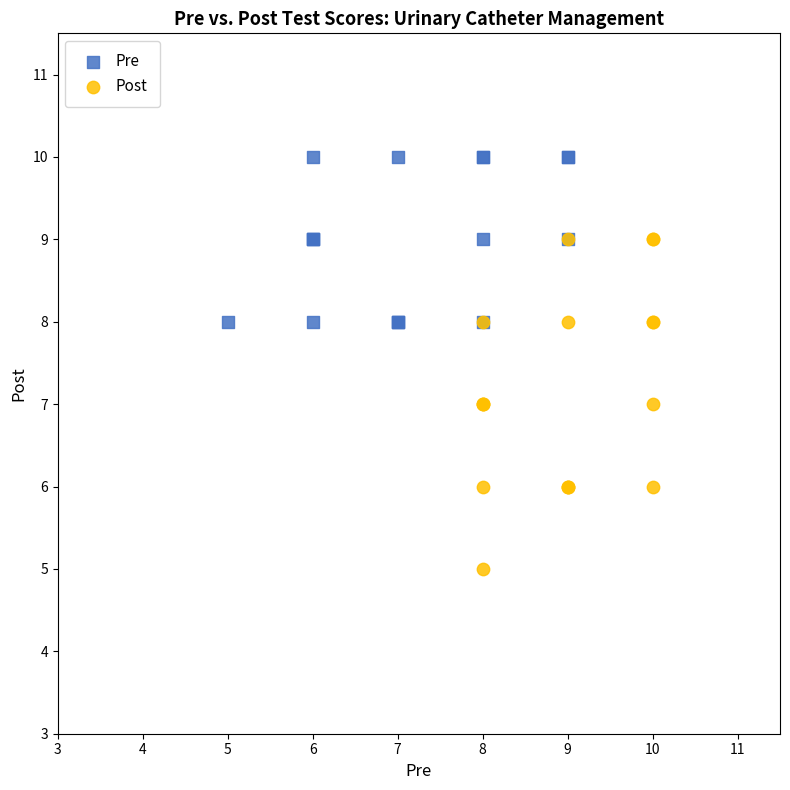

Which series has the largest Y range (max minus min)?

Post